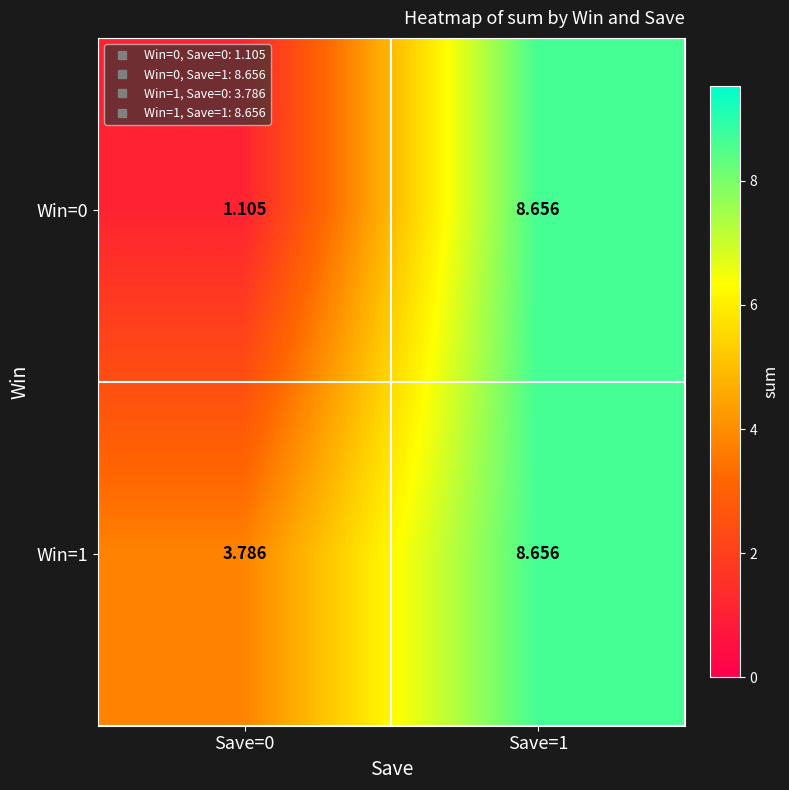

What is the difference between the highest and lowest values at Save=0?

2.7